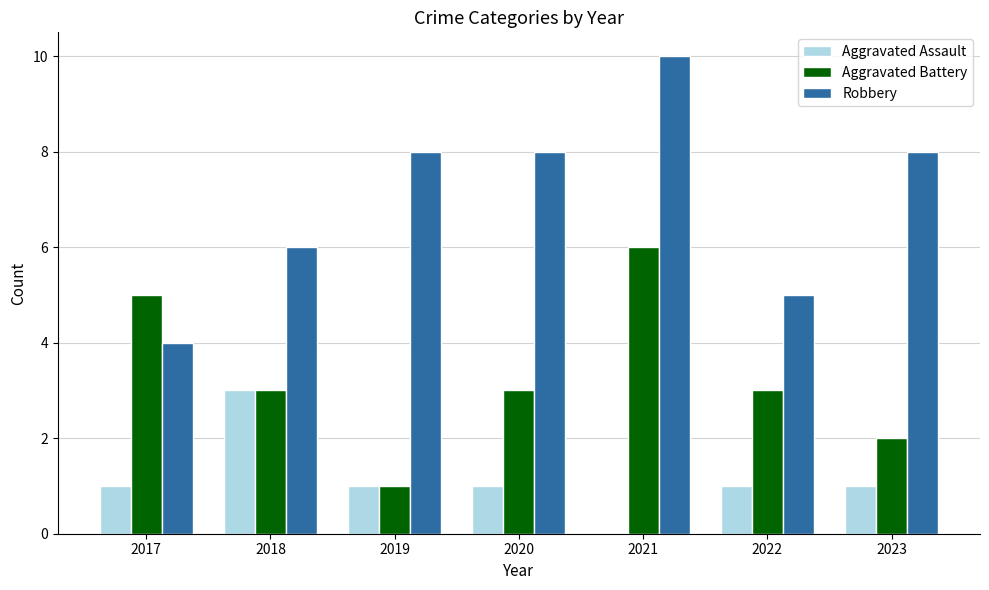

Are the bars grouped side by side (vs. stacked)?

Yes